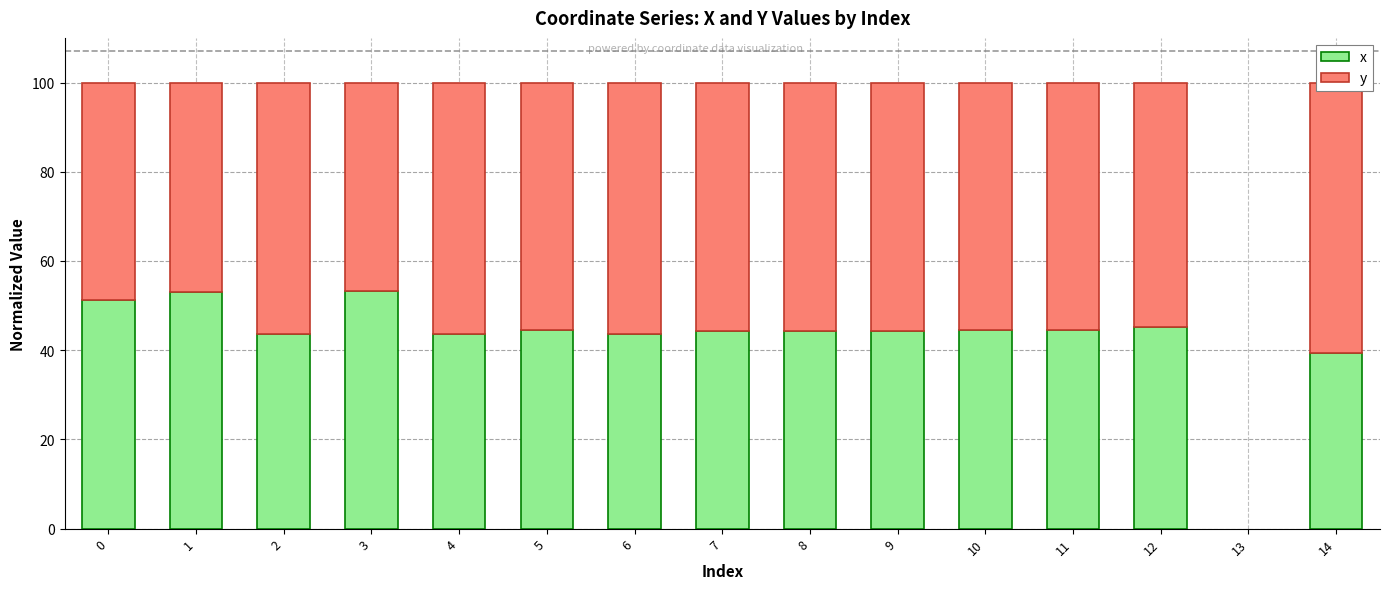

What is the difference between the maximum and second lowest values in the y series?

13.6